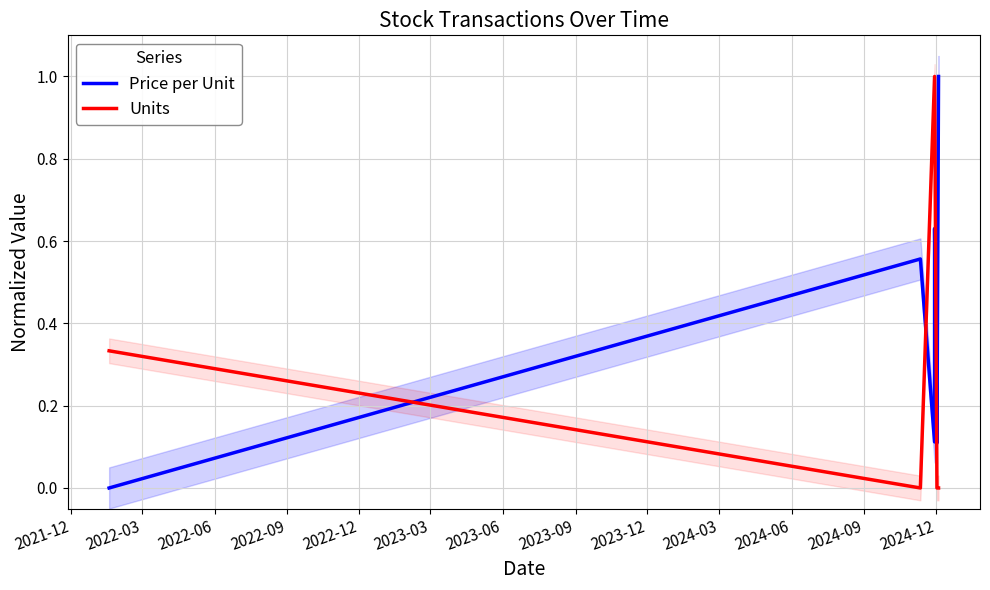

True or false: Price per Unit and Units cross at least once.

True